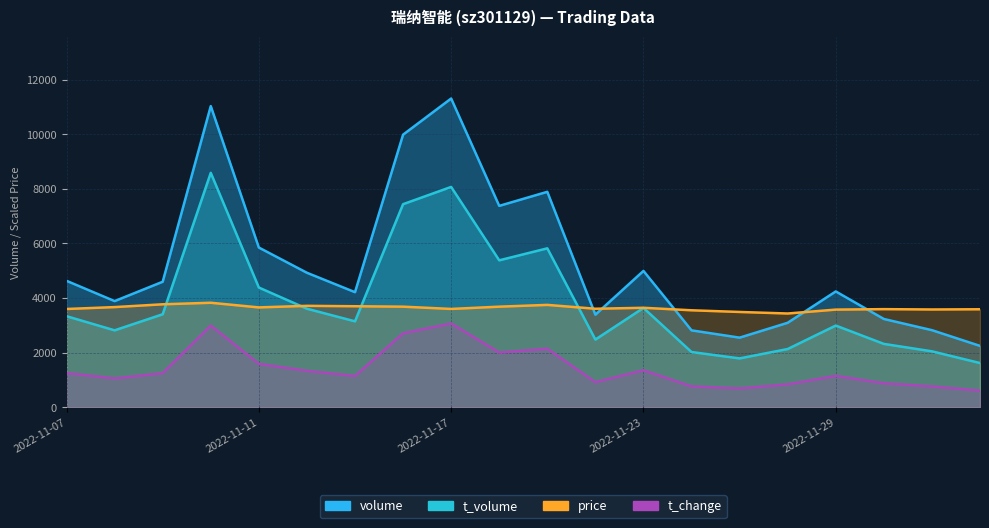

Rank the series at 2022-11-10 from lowest to highest value.

t_change, price, t_volume, volume